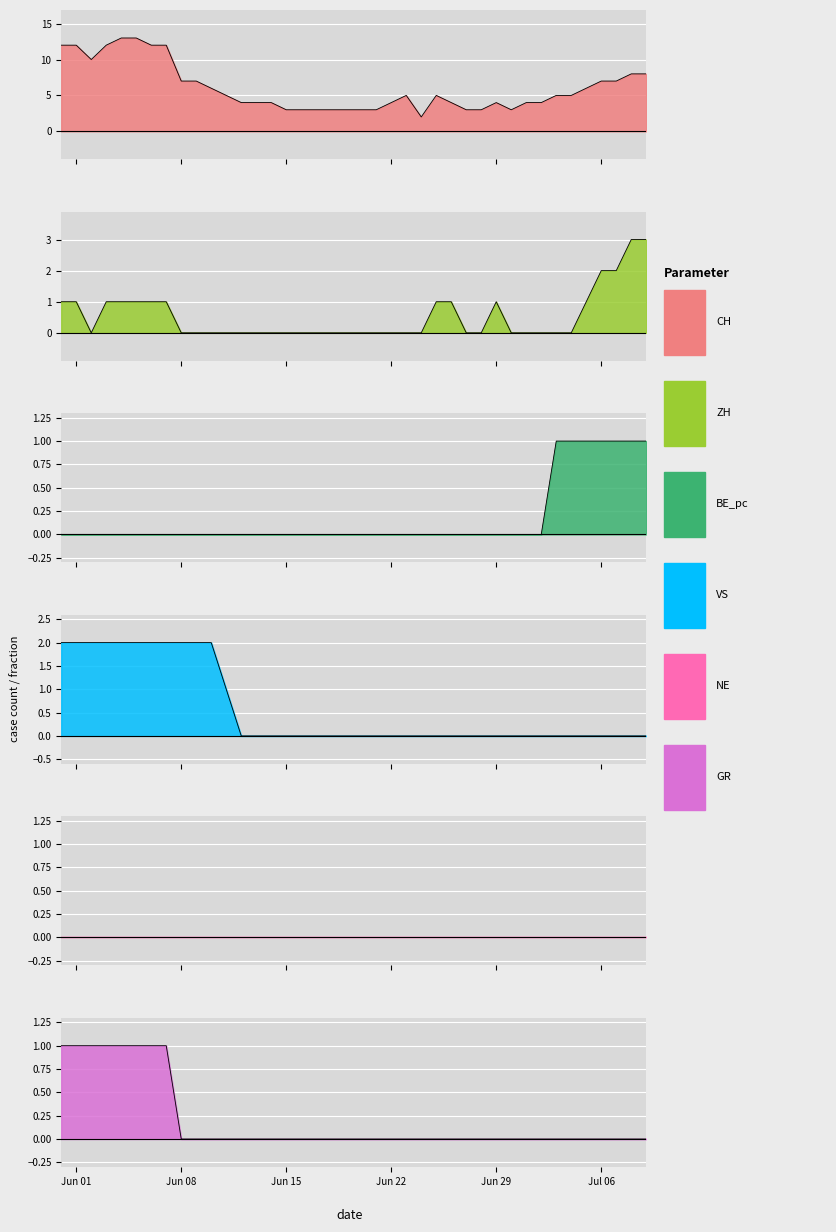

True or false: GR and VS cross at least once.

False